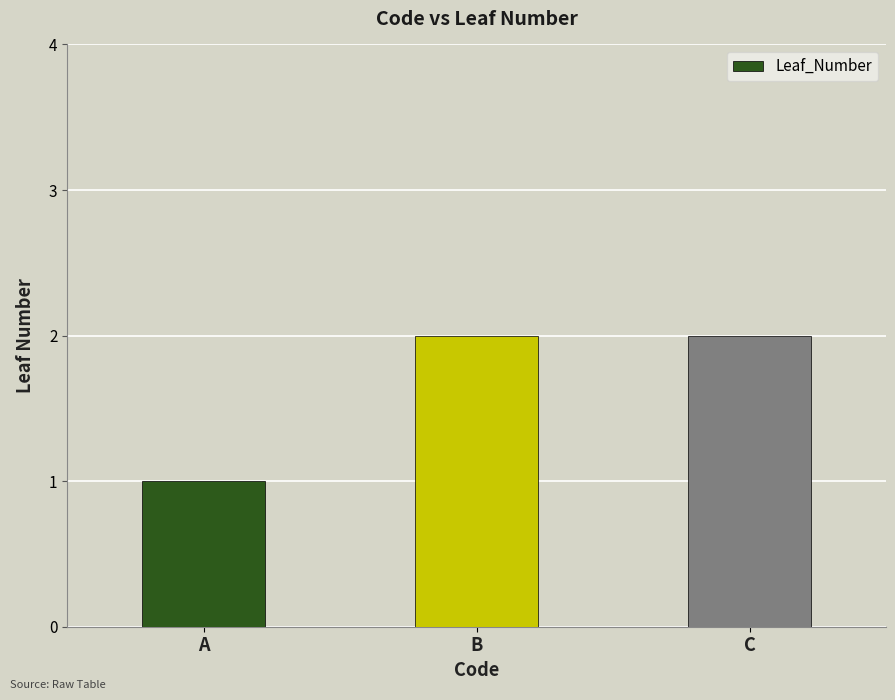

Approximately how many times larger is the value at C compared to A?

2.0